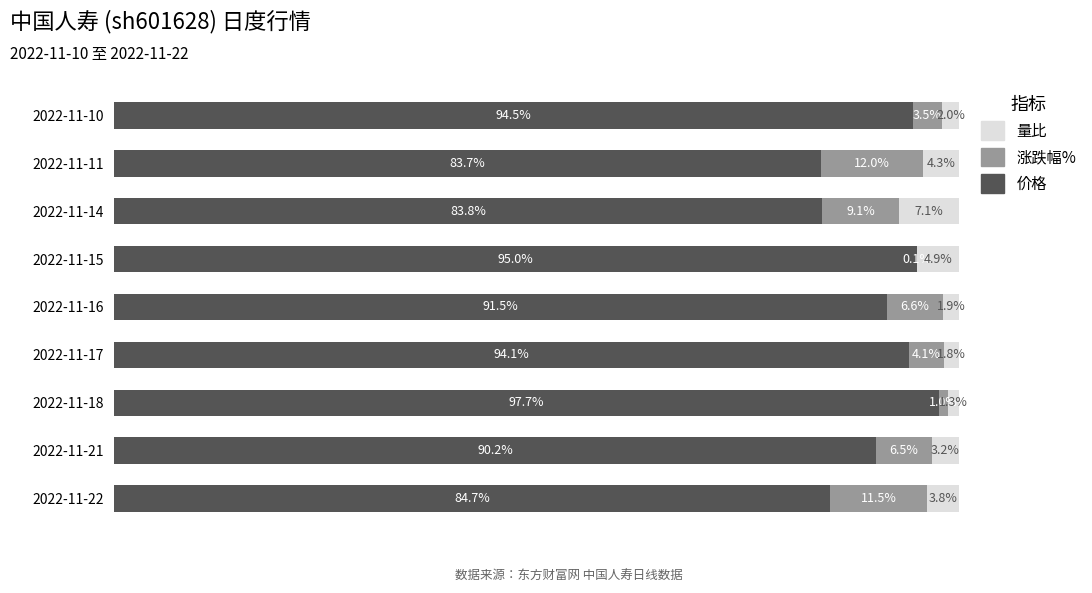

At which label is 价格 closest to 90?

2022-11-21